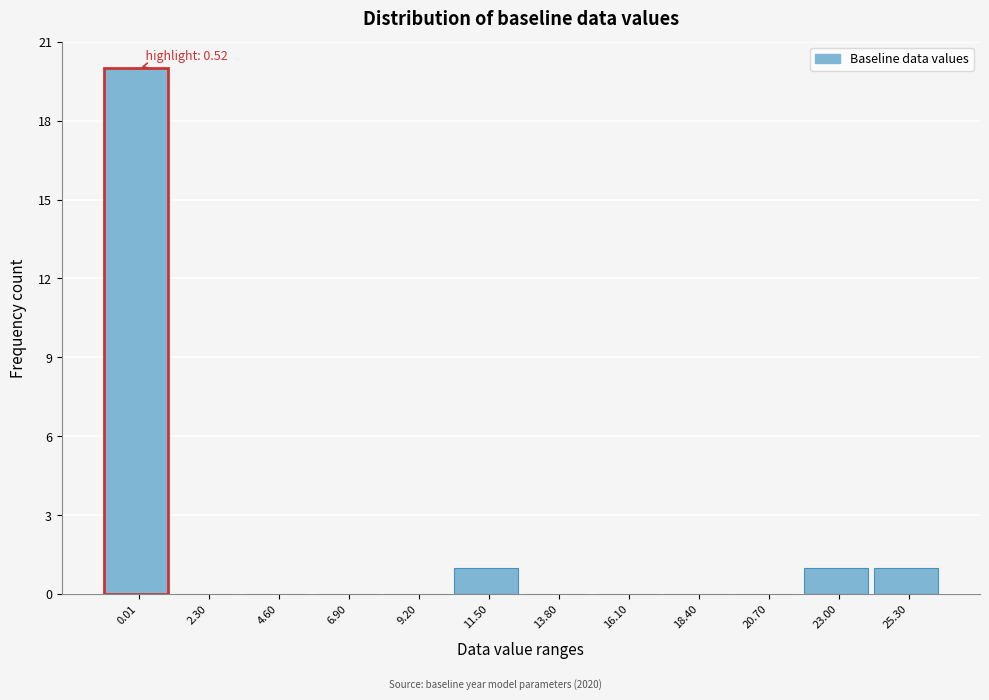

Reading left to right, extract all data points from this chart.

0.01=20	2.30=0	4.60=0	6.90=0	9.20=0	11.50=1	13.80=0	16.10=0	18.40=0	20.70=0	23.00=1	25.30=1